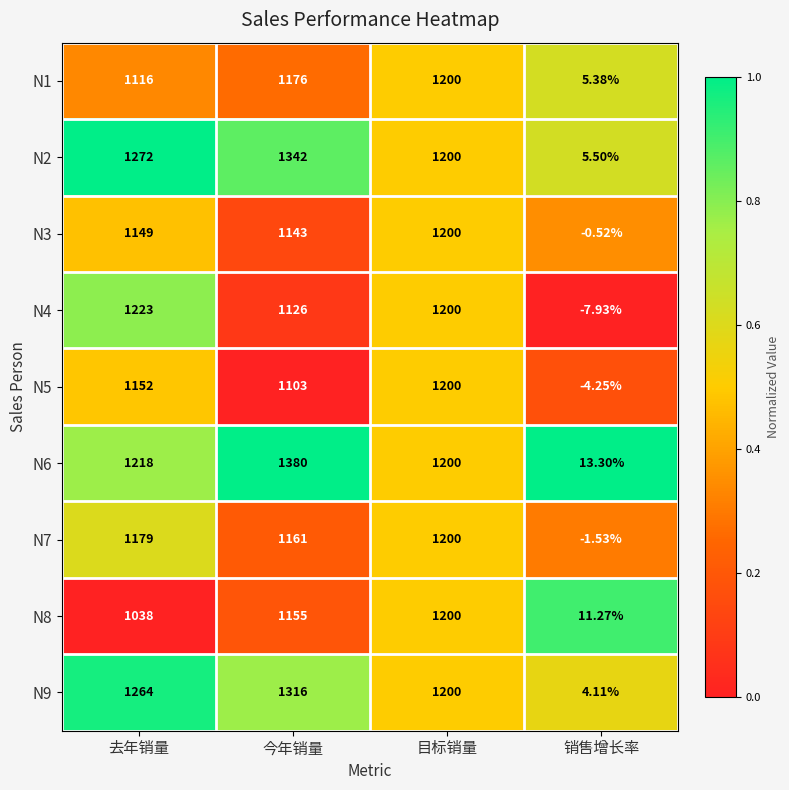

At which category is the sum across all series the highest?

今年销量